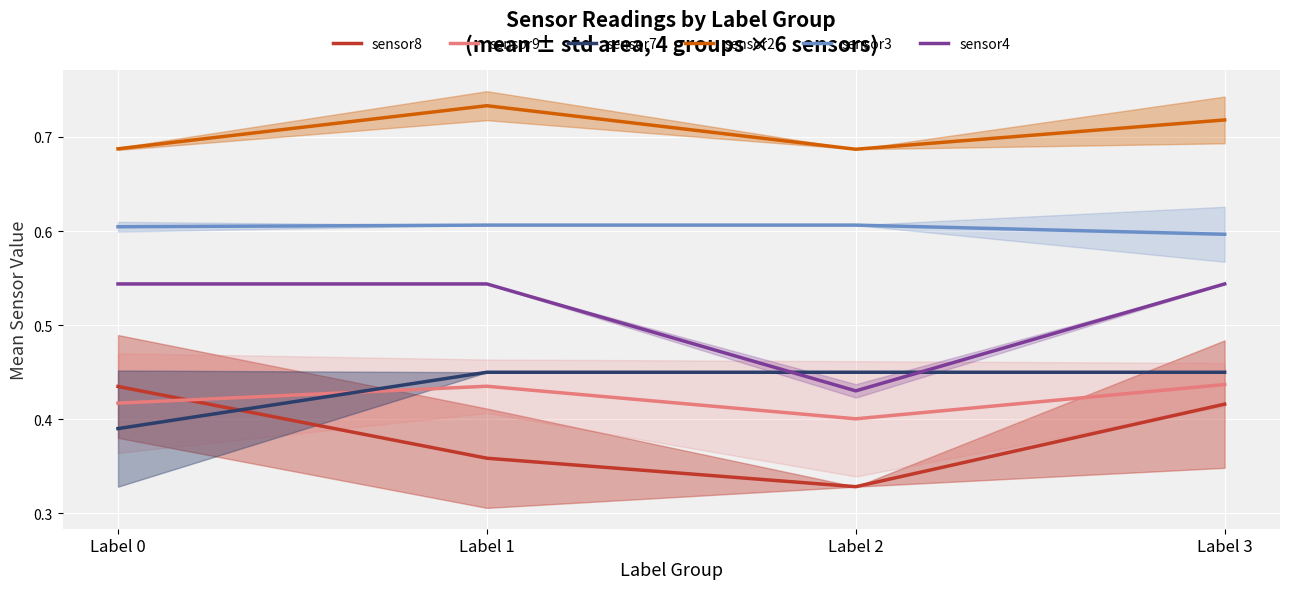

Which series changed the most between Label 1 and Label 2?

sensor4